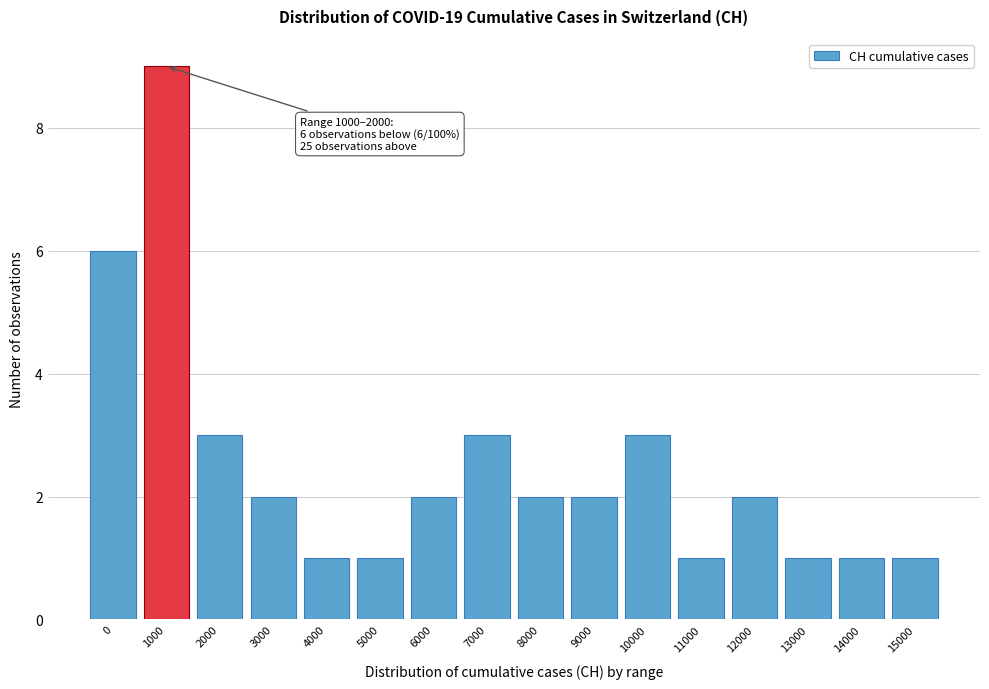

Reading right to left, transcribe all the data shown in this chart.

1	1	1	2	1	3	2	2	3	2	1	1	2	3	9	6